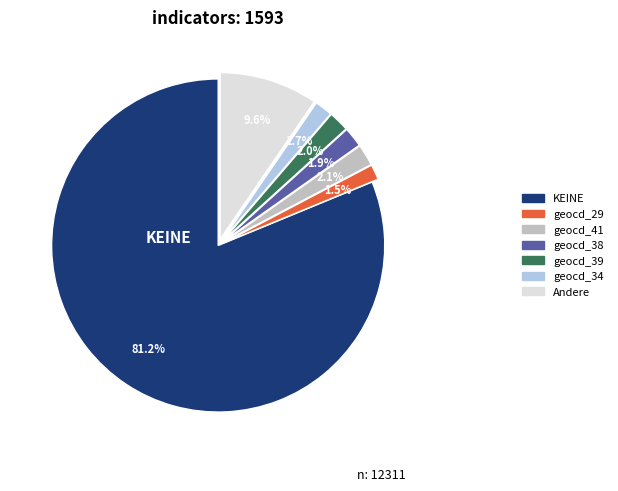

How many slices are in this pie chart?

7